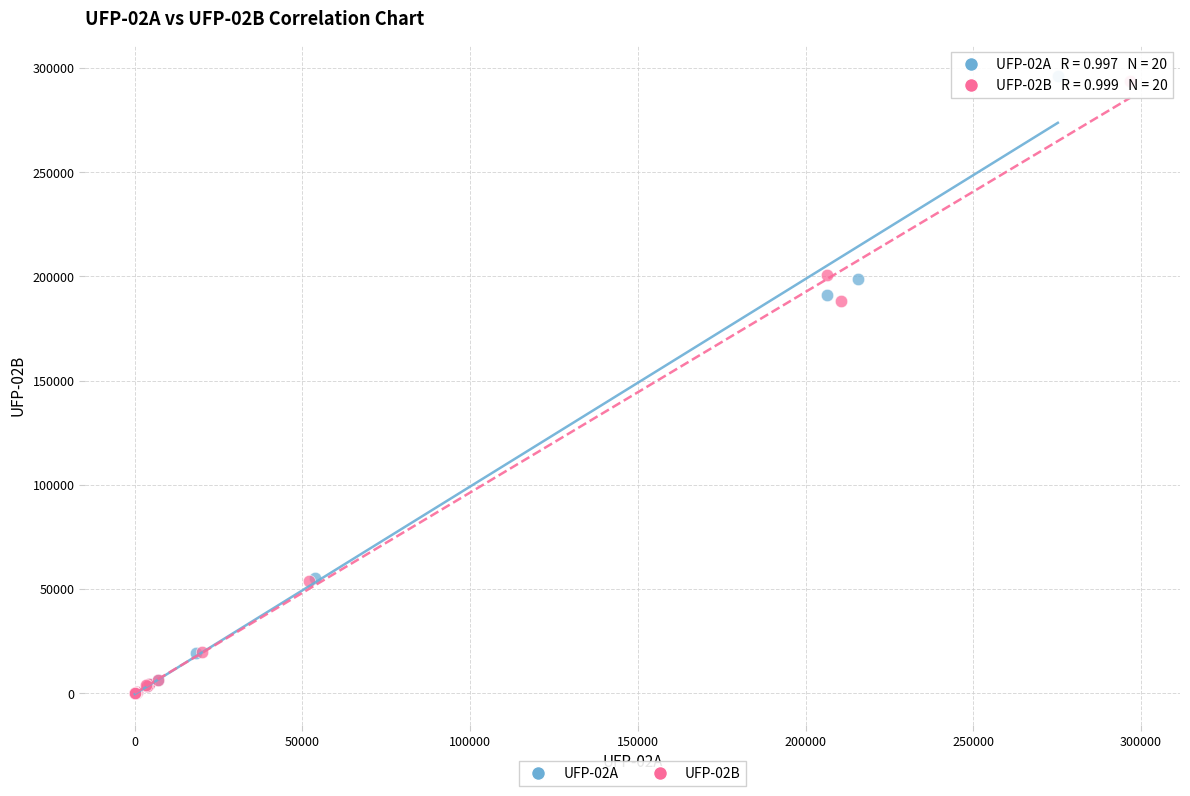

Which series has the widest spread of Y values?

UFP-02A